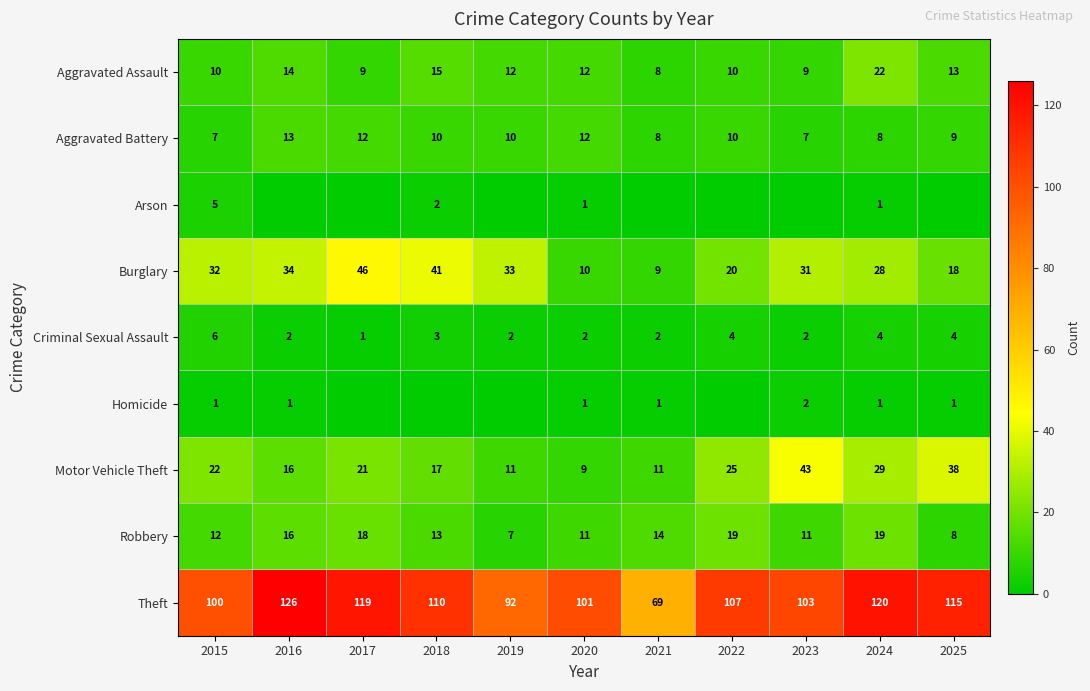

Where is Theft nearest to the value 97?

2015